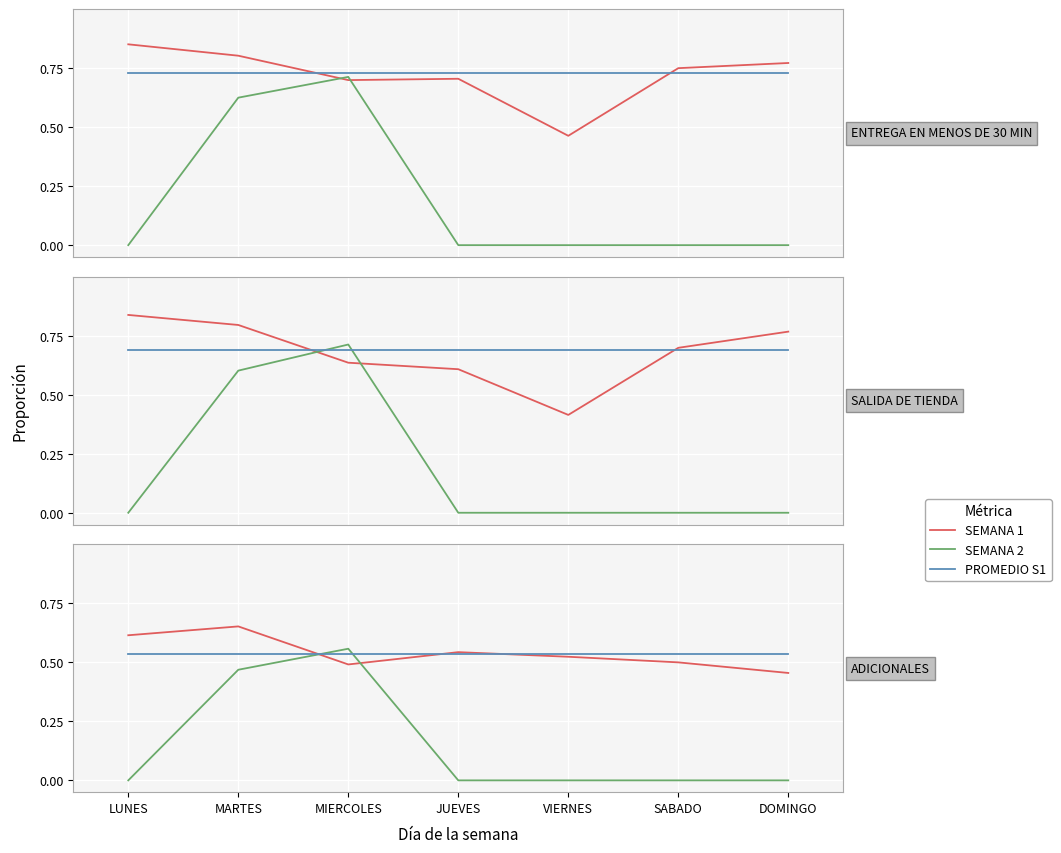

Which category has the lowest value in the PROMEDIO S1 series?

LUNES